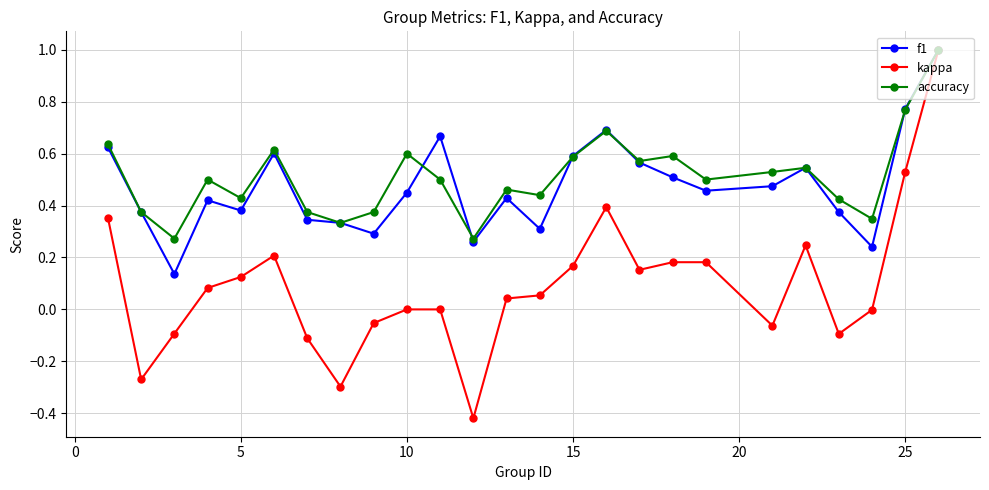

Which series has the widest spread of values?

kappa